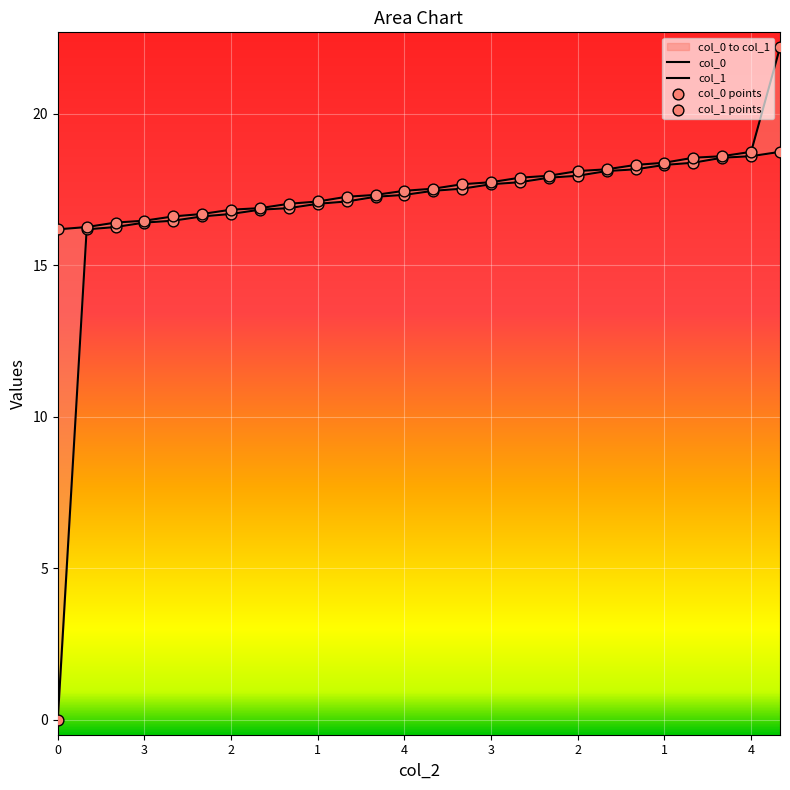

Which series contains the highest Y value?

col_1